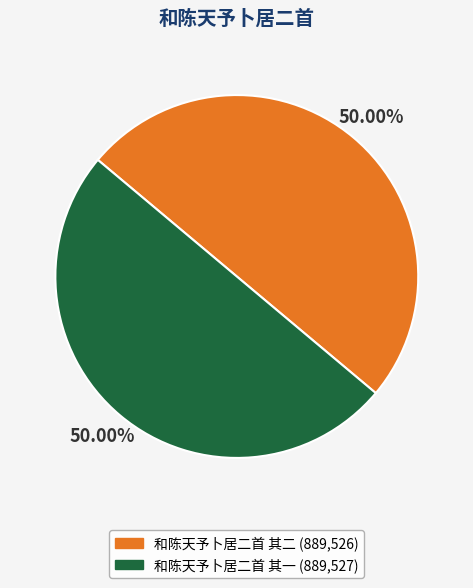

Combined, what portion of the pie is 和陈天予卜居二首 其一 and 和陈天予卜居二首 其二?

100.0%